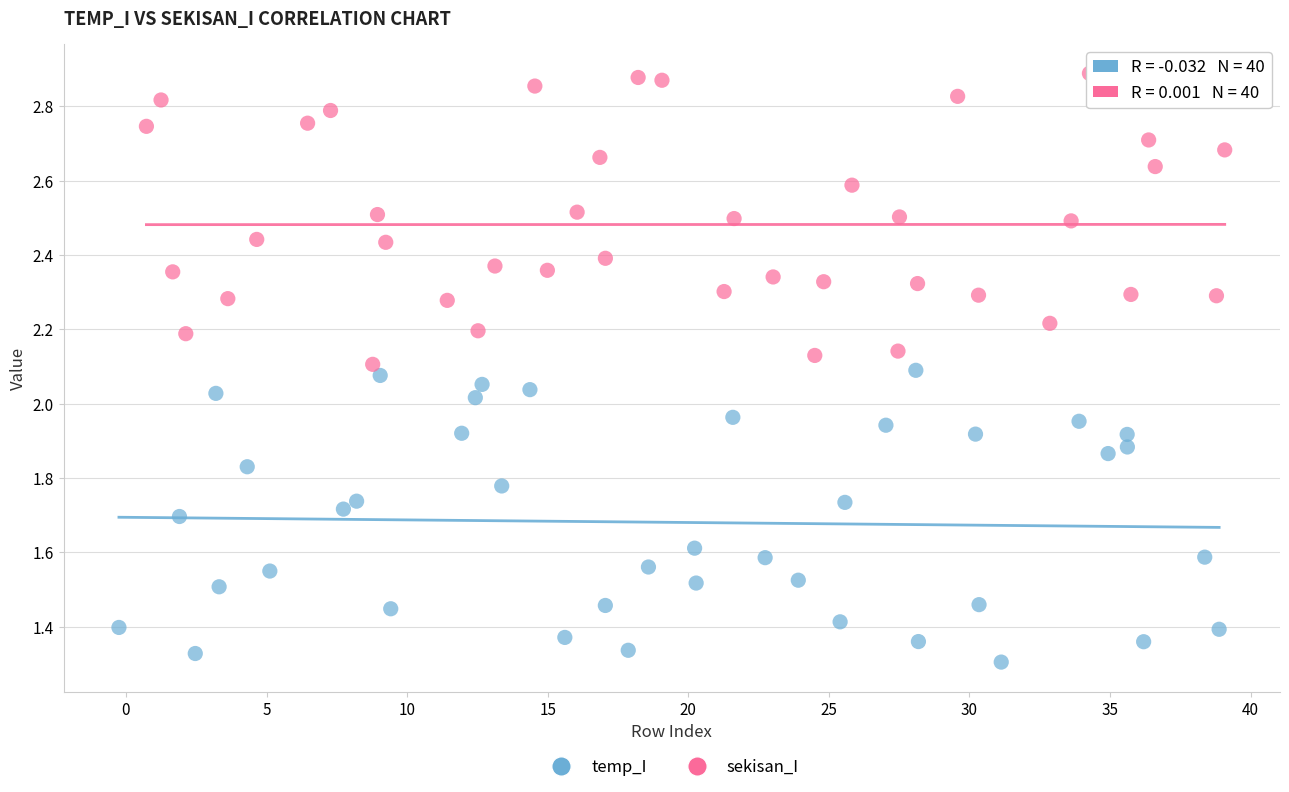

Which series reaches the minimum Y coordinate?

temp_I